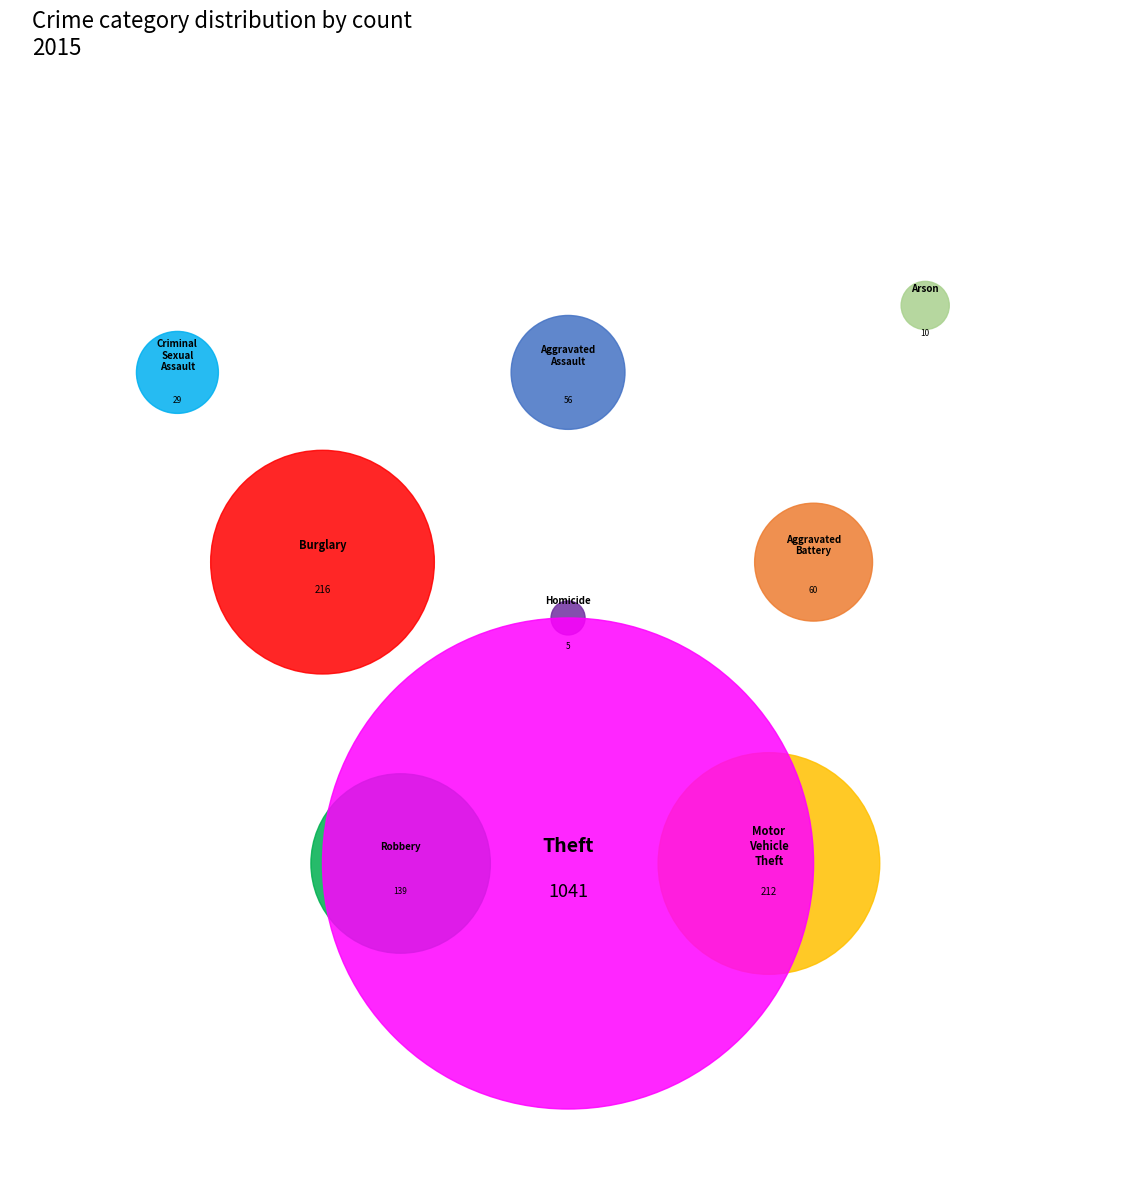

True or false: Arson accounts for 1% of the total.

True